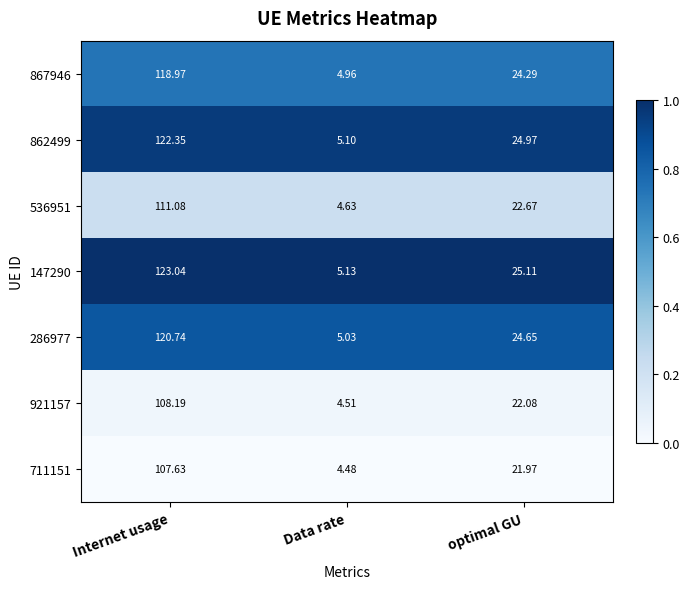

At which category does the chart reach its peak across all series?

Internet usage